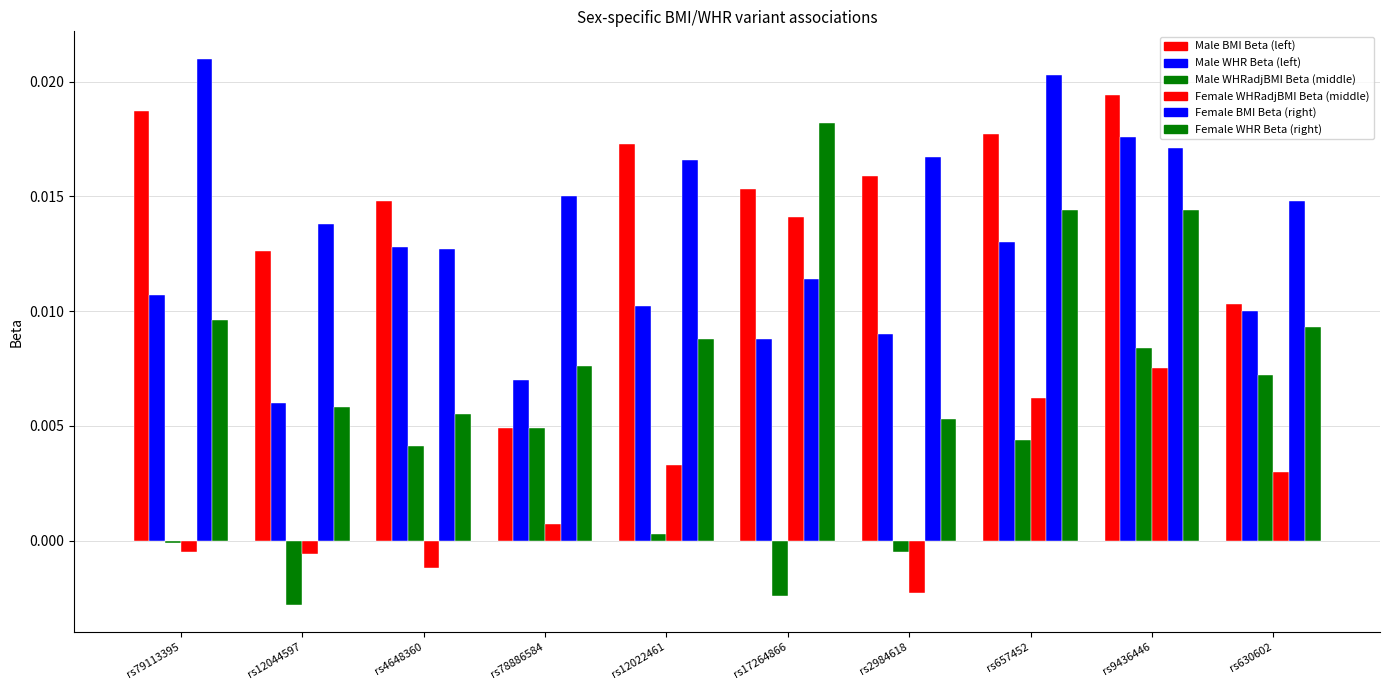

How many series are shown in this chart?

6